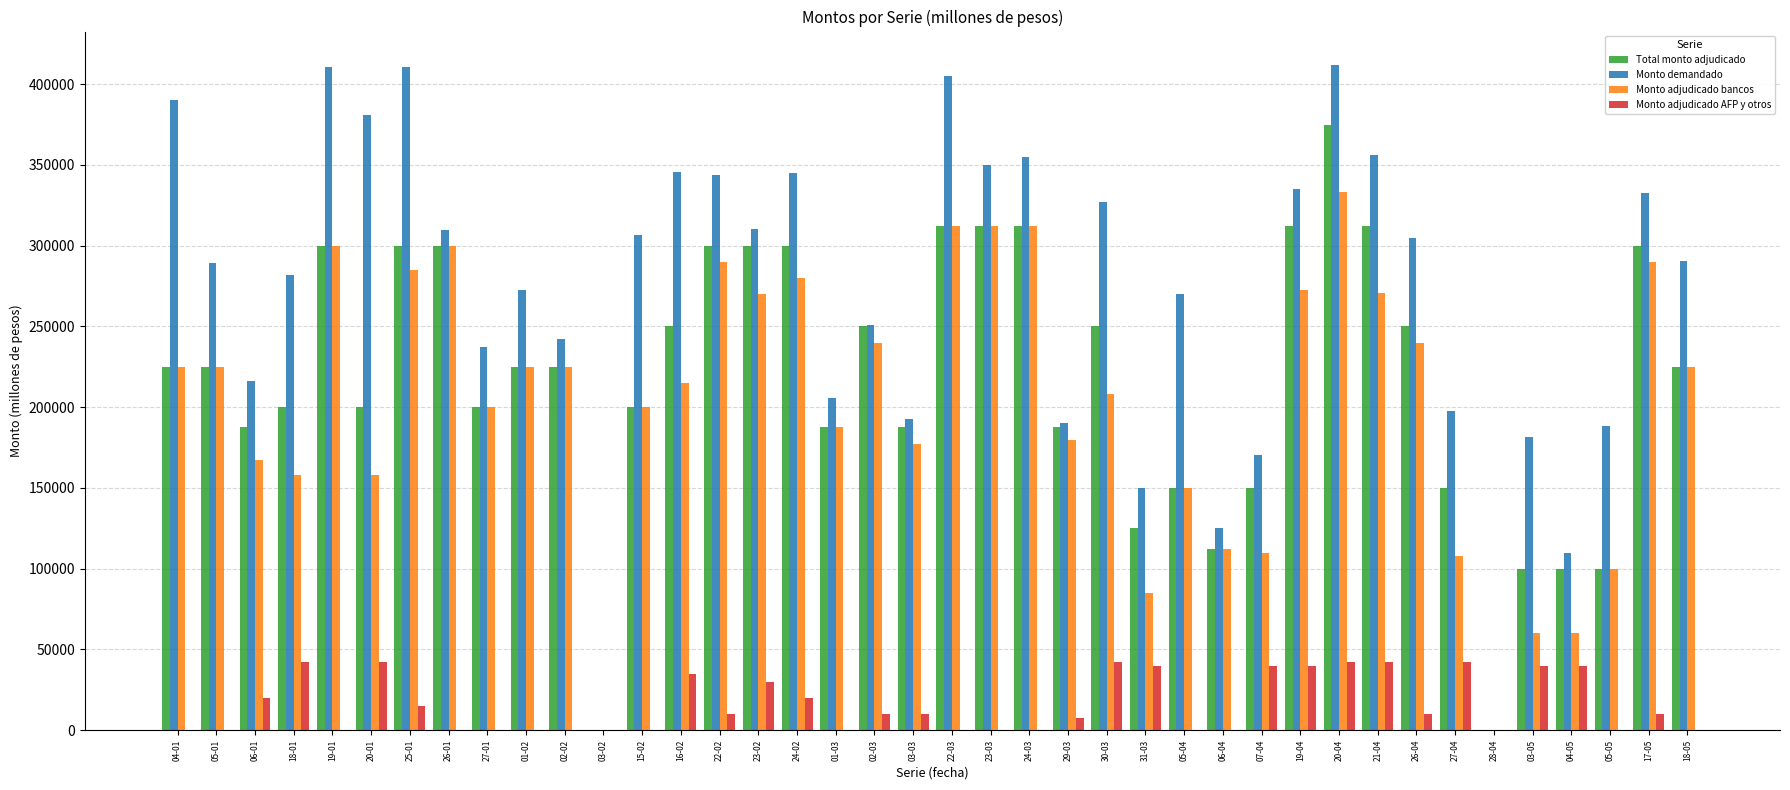

Which series has the largest total across all categories?

Monto demandado